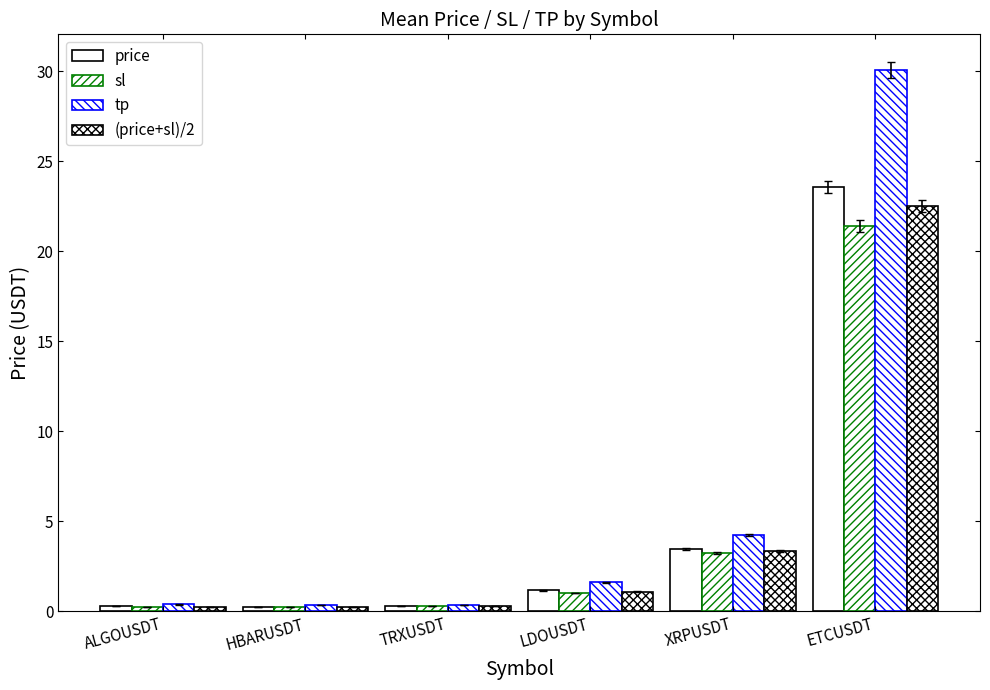

The value of tp at HBARUSDT is 0.4. True or false?

True